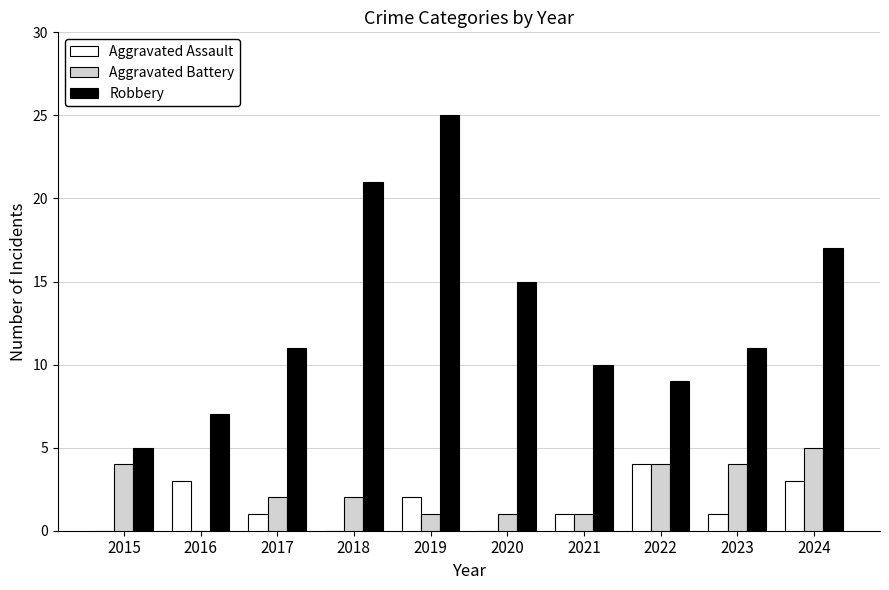

Which series has the largest total across all categories?

Robbery